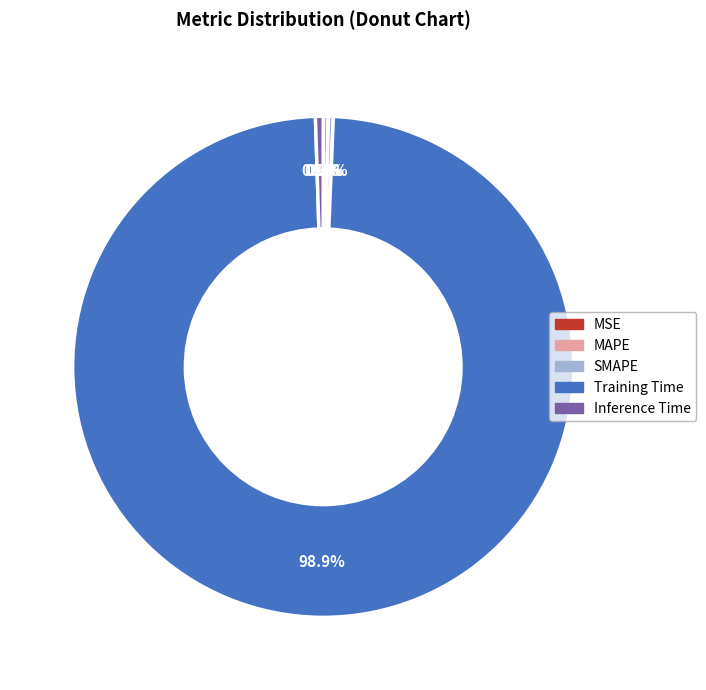

Which slice represents more than half of the pie?

Training Time